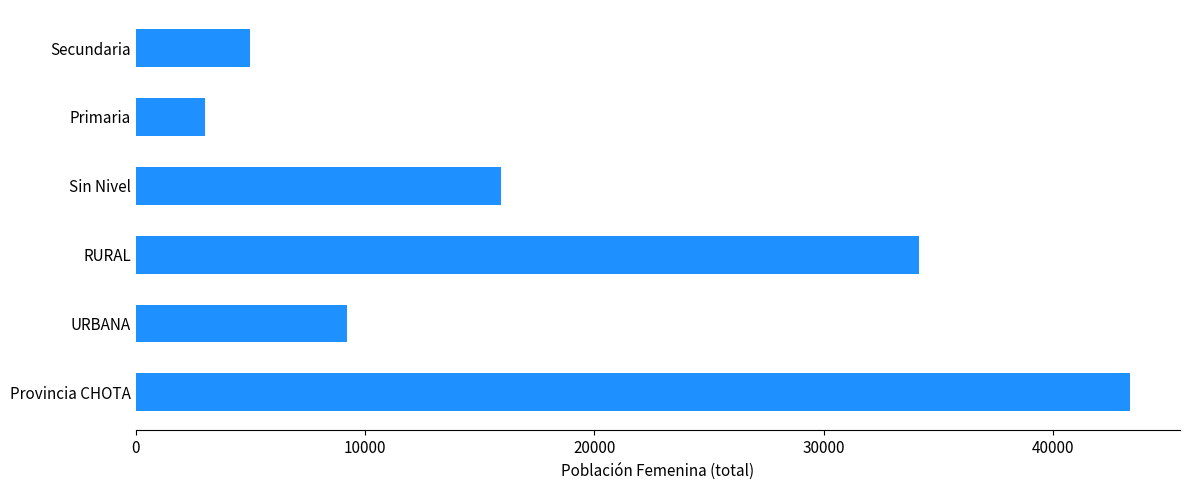

Does the chart contain any negative values?

No